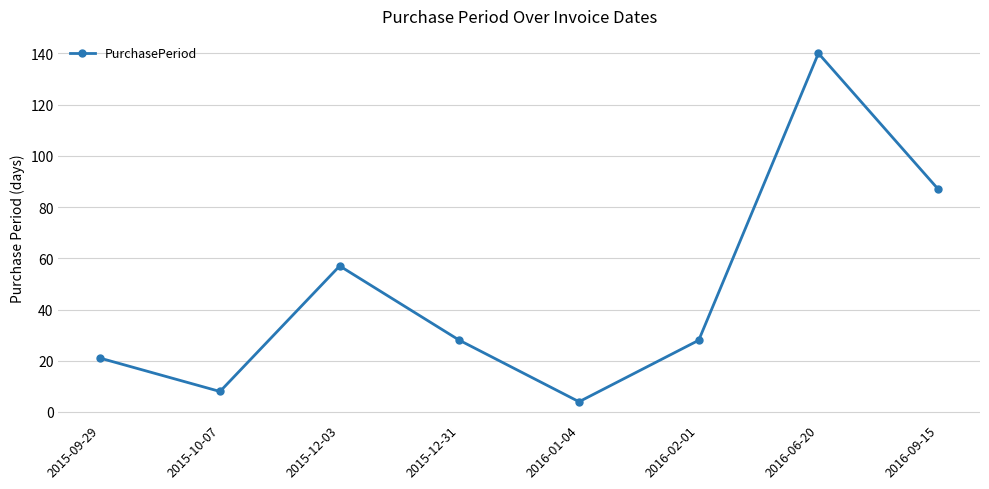

How many points are higher than both their immediate neighbors (excluding endpoints)?

2